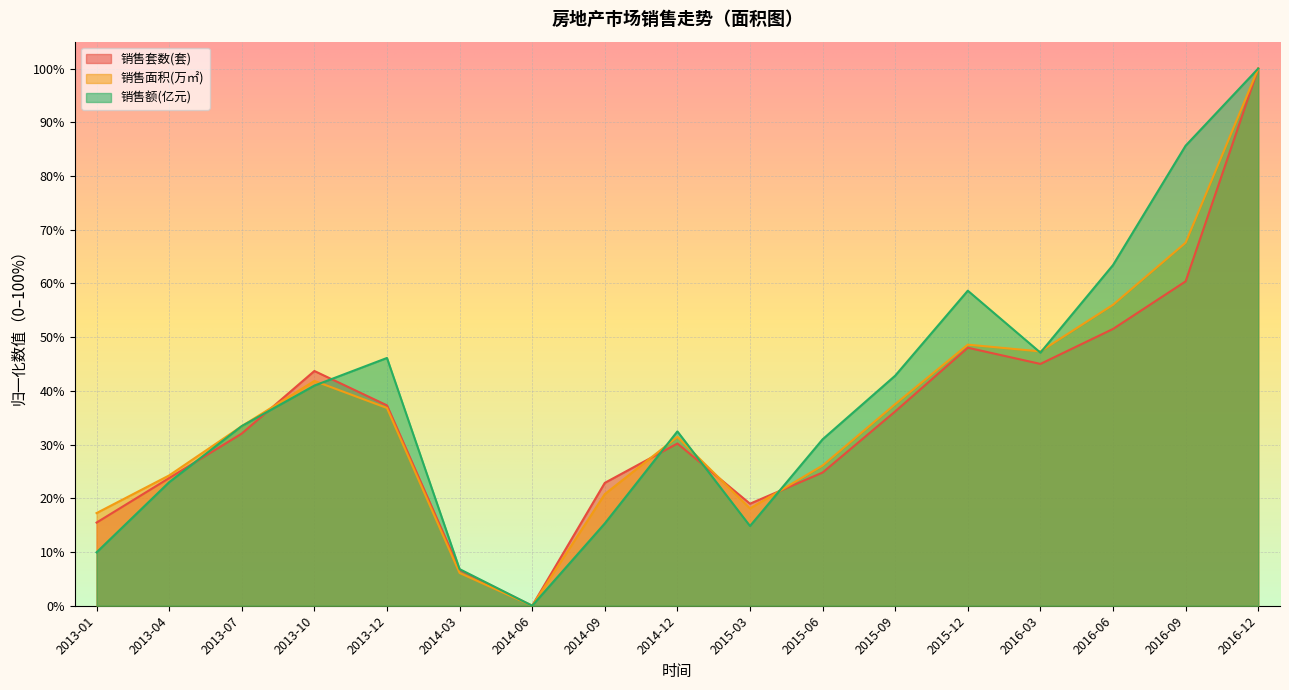

What is the sum of all 销售套数(套) values?

597.0